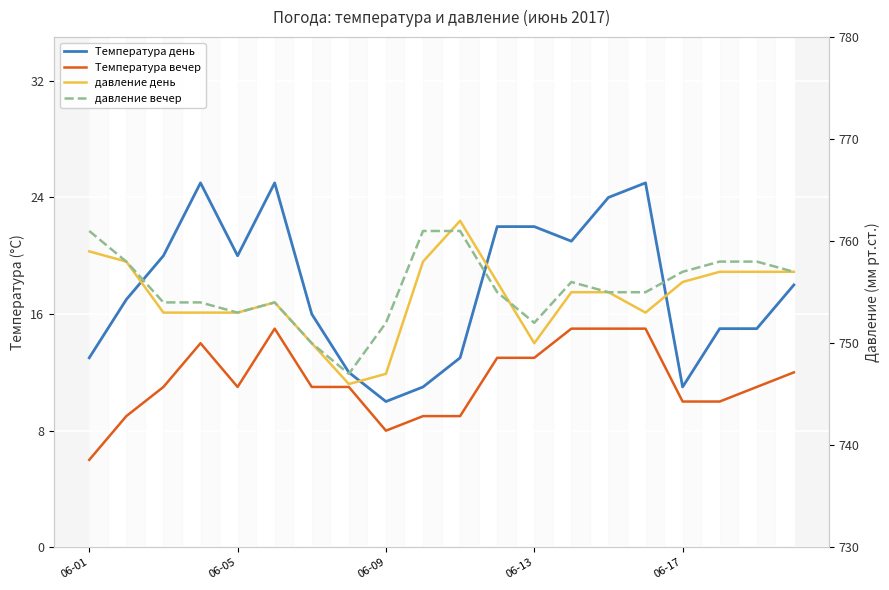

Which has a higher value, 8 or 6?

6